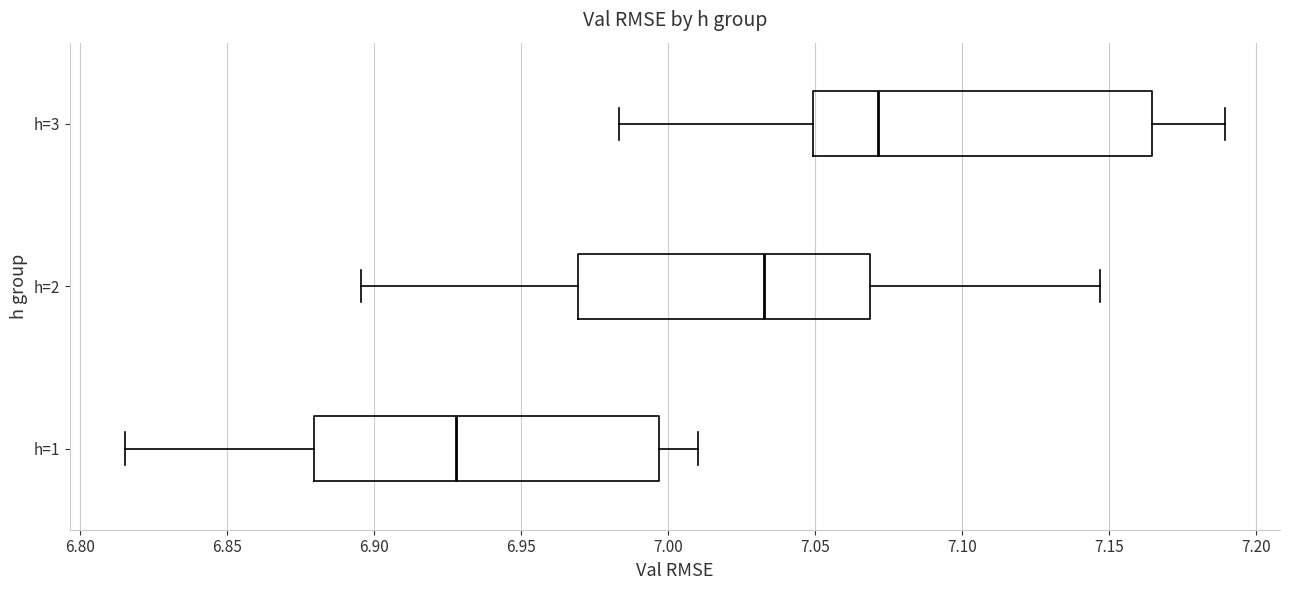

Reading bottom to top, read every box against the x-axis: the position of its median line, the range the box covers, and the ends of its whiskers. The values are not printed on the chart, so give them approximately, as read against the axis.

h=1: median 6.930, box 6.880 to 6.995, whiskers 6.815 to 7.010
h=2: median 7.035, box 6.970 to 7.070, whiskers 6.895 to 7.145
h=3: median 7.070, box 7.050 to 7.165, whiskers 6.985 to 7.190